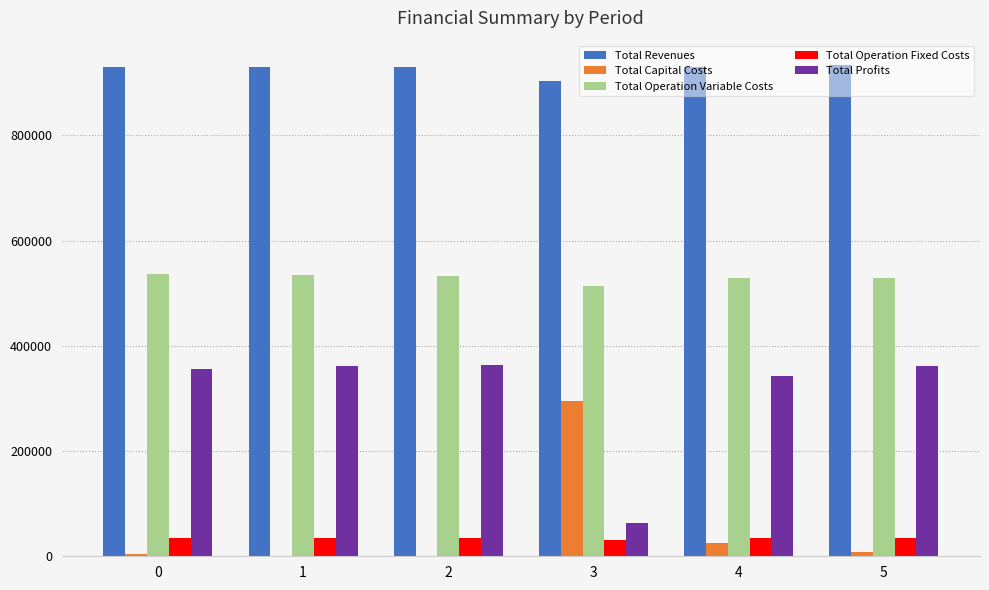

What is the sum of all Total Profits values?

1845920.2